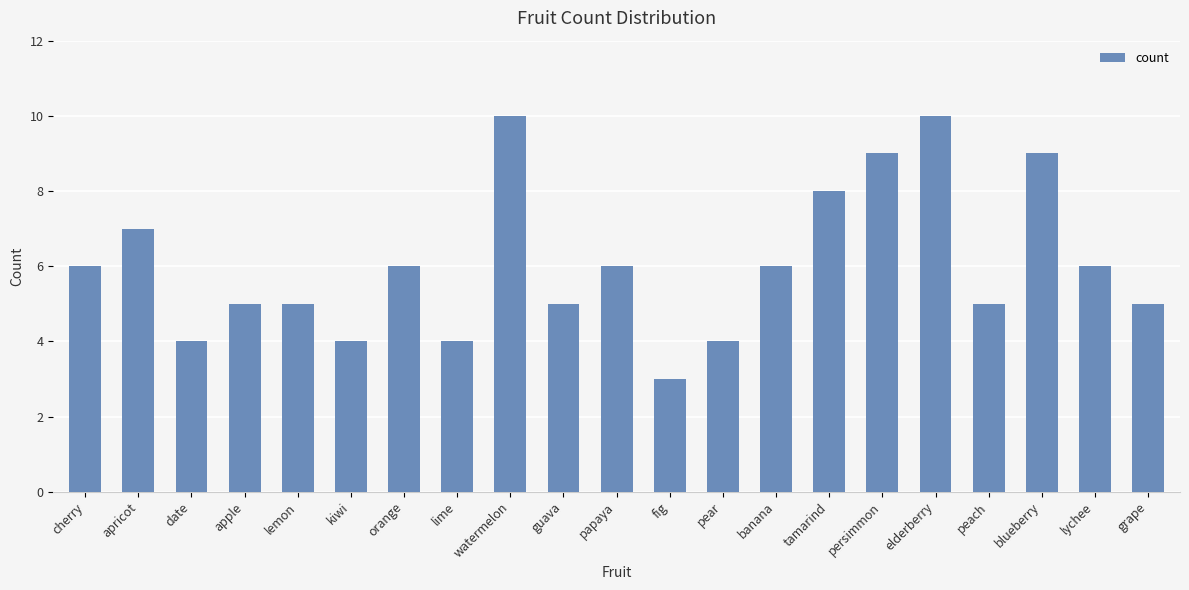

What value does the data have at elderberry?

10